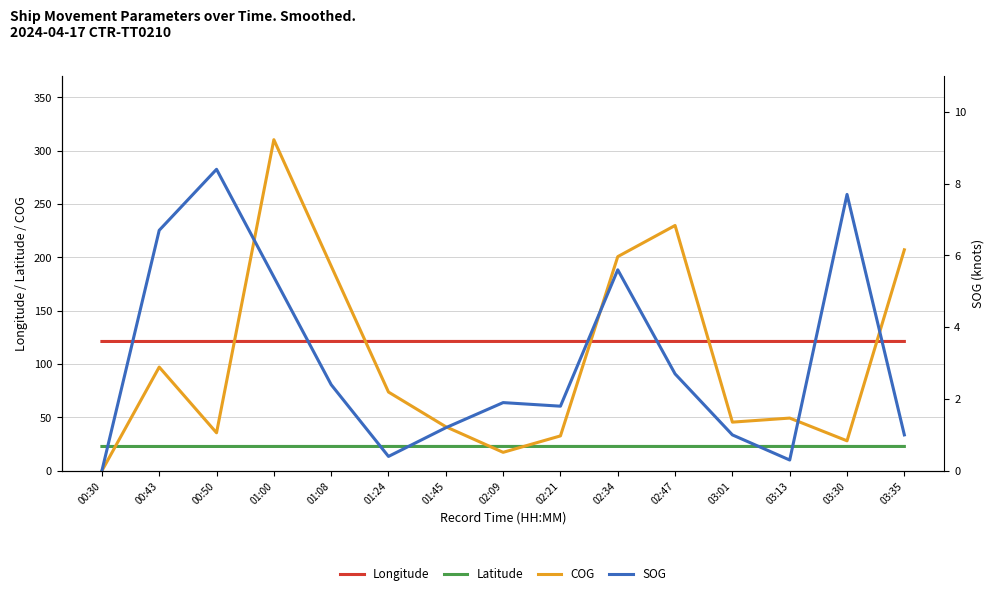

What is the average value of the SOG series?

3.1